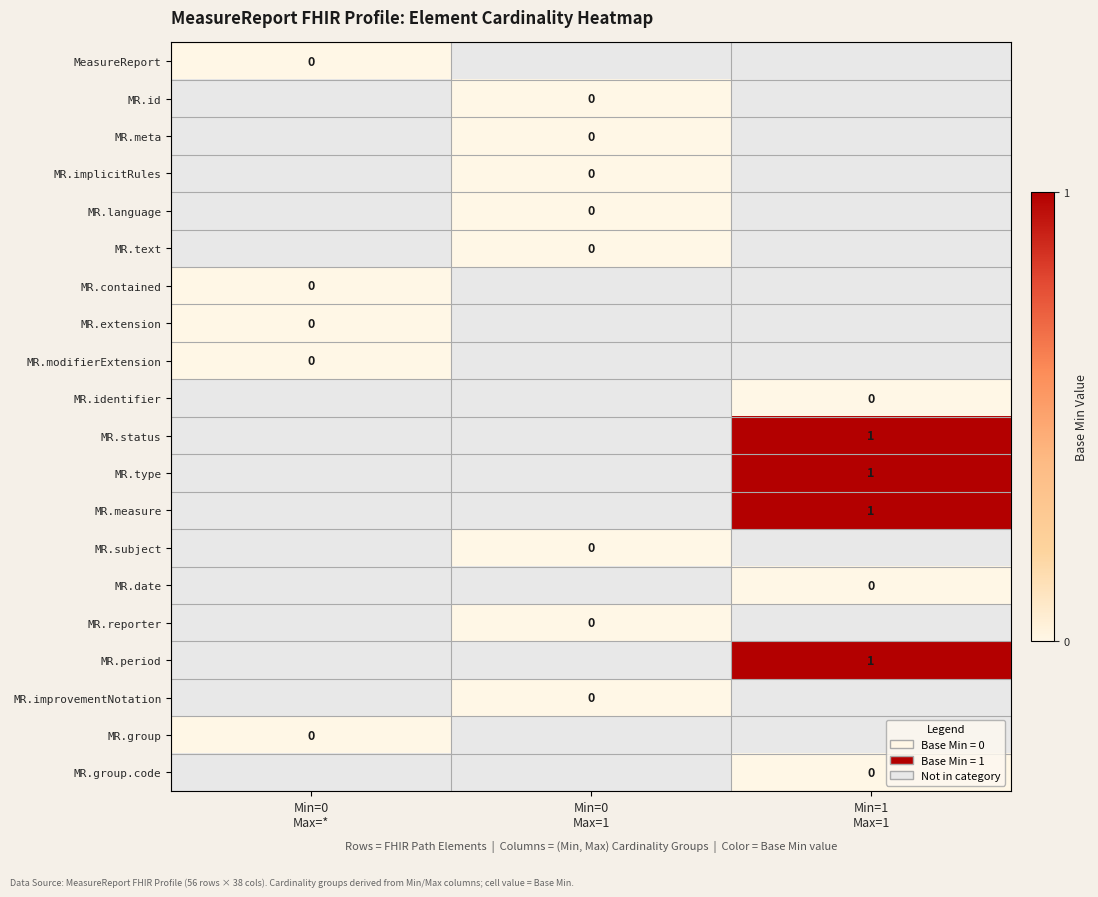

List the series in order of their overall mean, lowest first.

MeasureReport, MR.id, MR.meta, MR.implicitRules, MR.language, MR.text, MR.contained, MR.extension, MR.modifierExtension, MR.identifier, MR.status, MR.type, MR.measure, MR.subject, MR.date, MR.reporter, MR.period, MR.improvementNotation, MR.group, MR.group.code